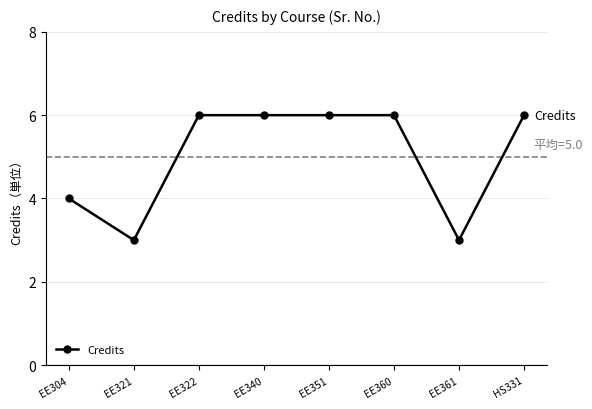

Reading left to right, what are all the values shown in this chart?

EE304=4	EE321=3	EE322=6	EE340=6	EE351=6	EE360=6	EE361=3	HS331=6